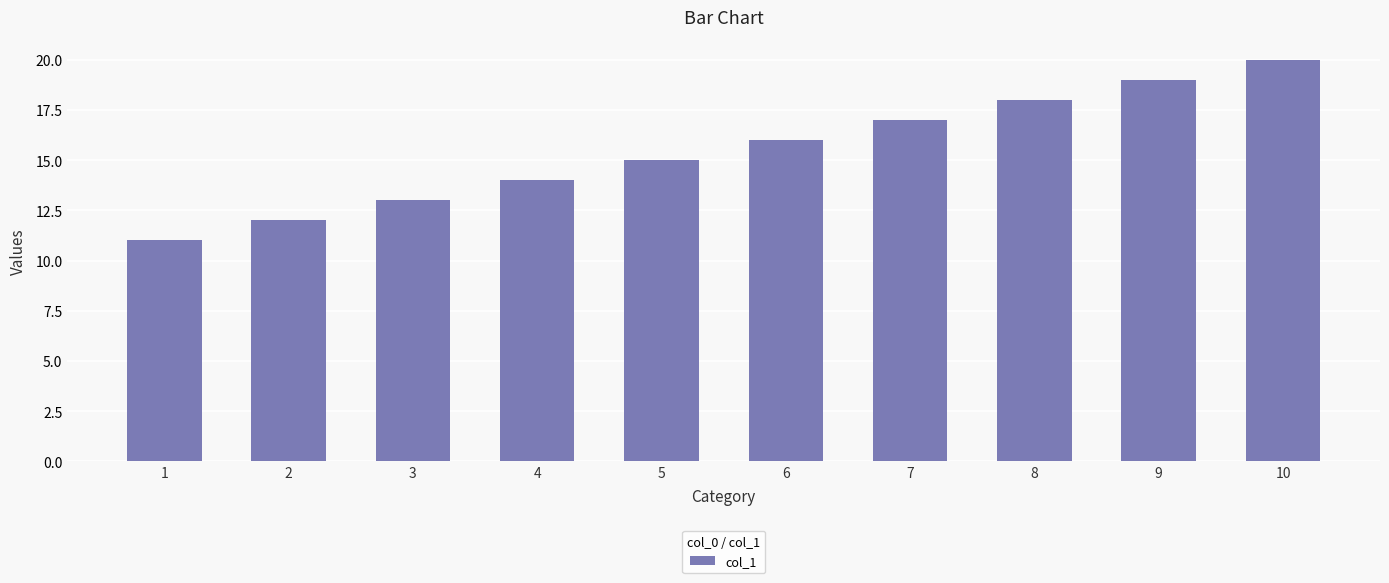

What is the change in value from 6 to 10?

+4